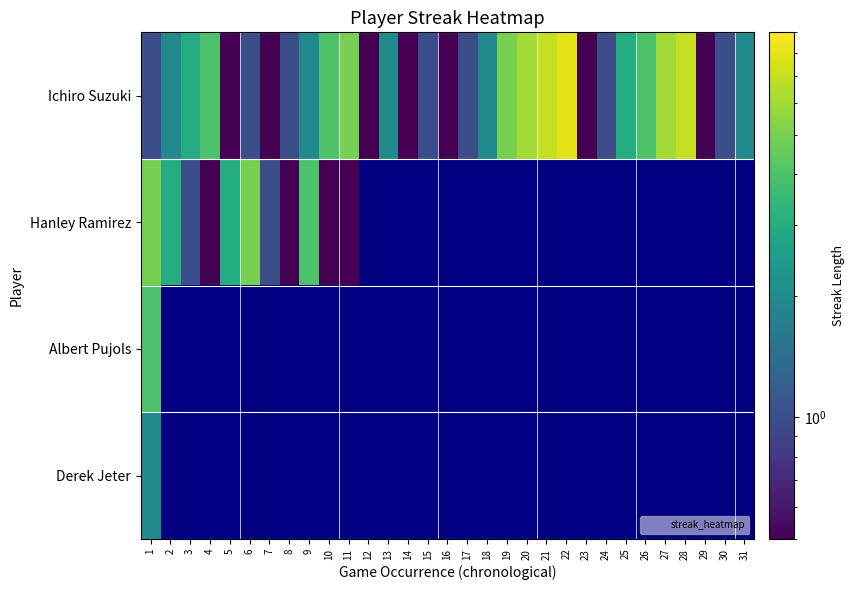

What is the maximum value for Ichiro Suzuki?

8.0